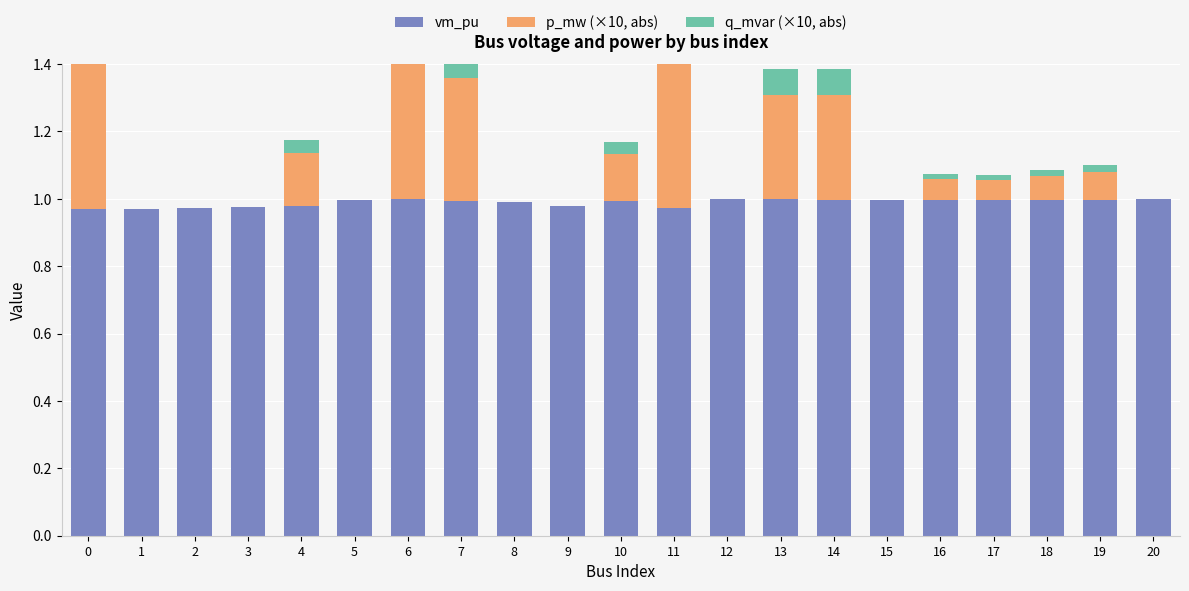

Is it true that q_mvar (×10, abs) equals 0.0 at 19?

True